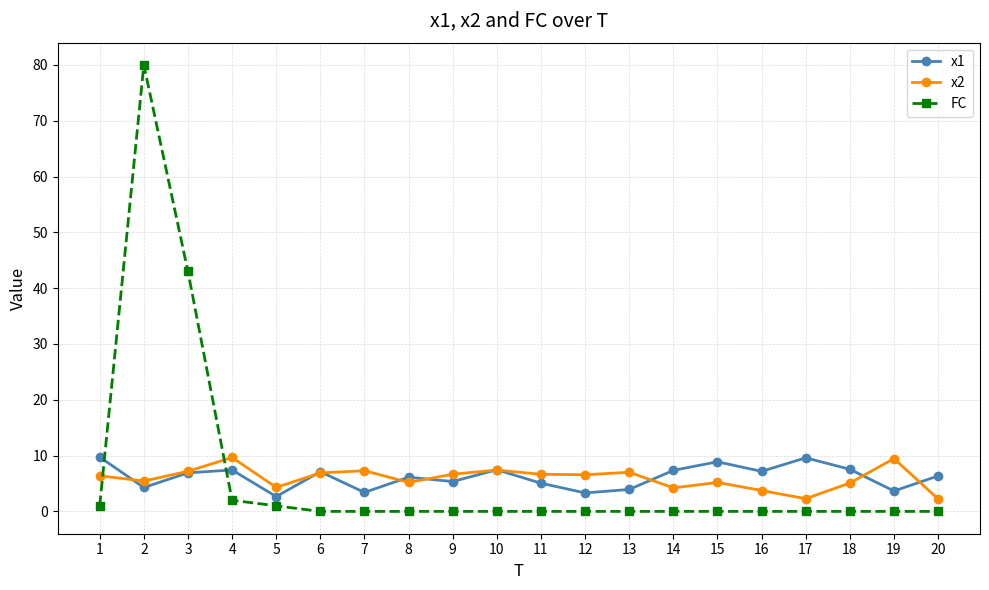

What are all the series names shown in the legend?

x1, x2, FC